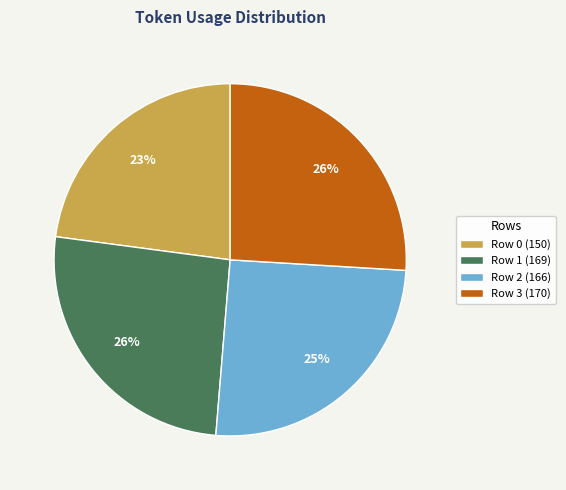

Is it true that Row 1 (169) is 26% of the pie?

True